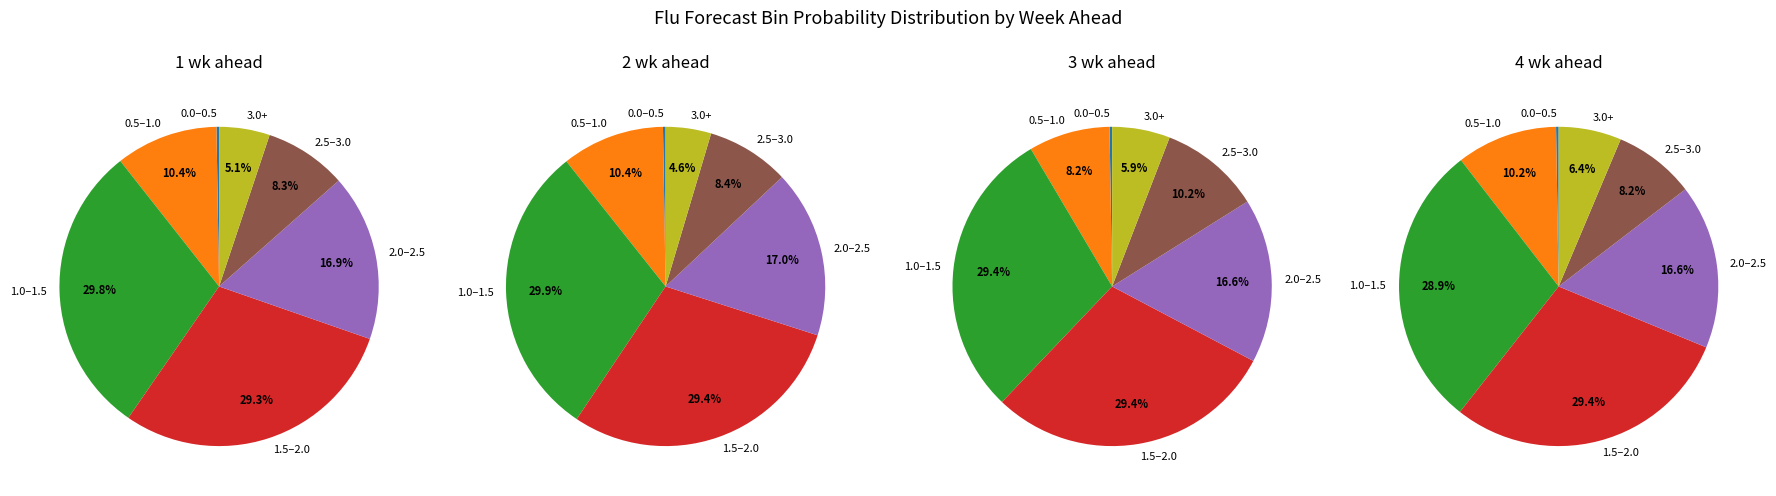

To the nearest percent, what portion does 0.9 represent?

8%